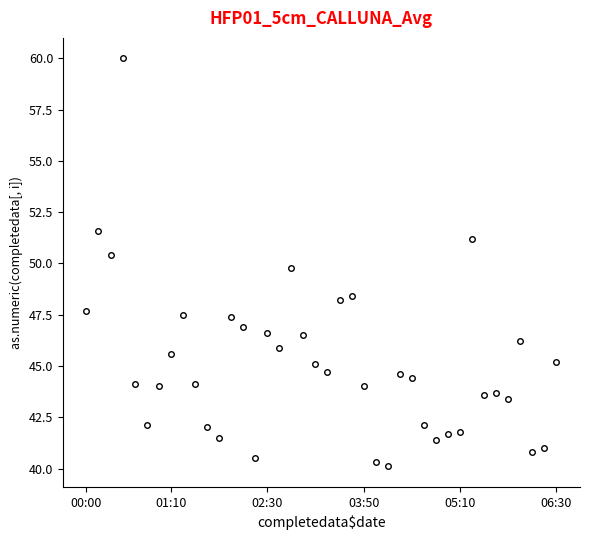

What is the maximum value shown in the chart?

60.0